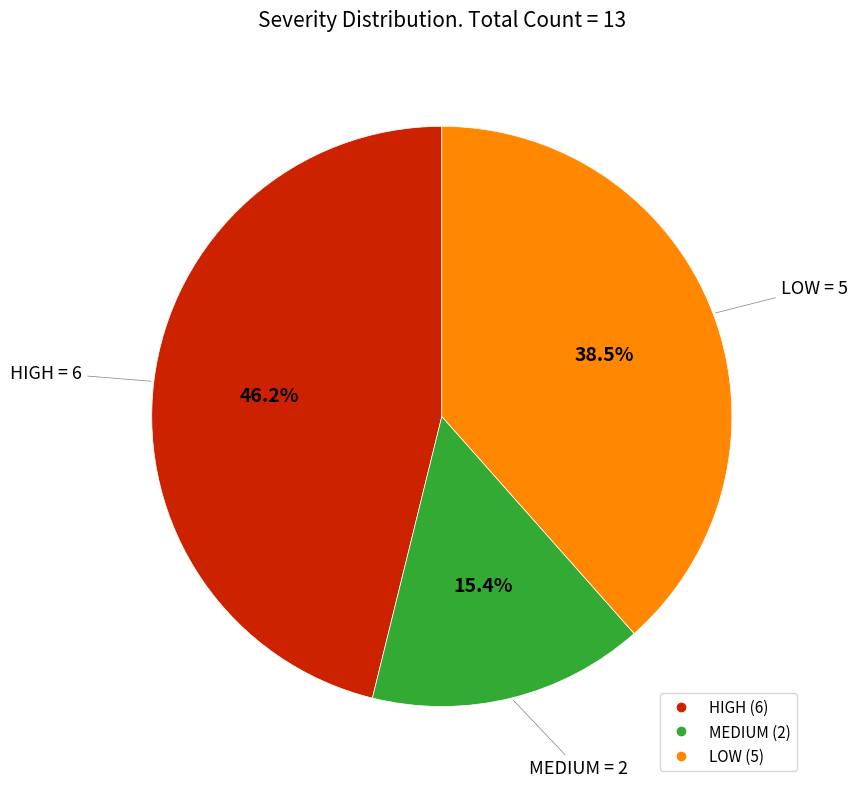

What is the largest slice in the pie chart?

HIGH